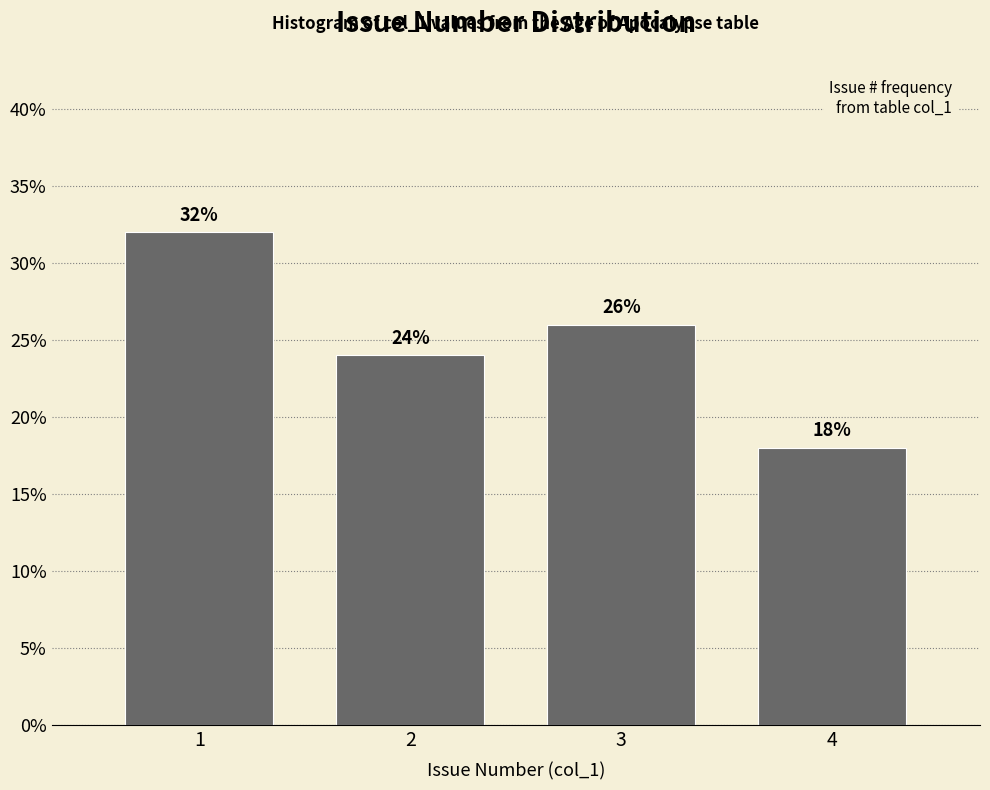

How tall is the bar that spans 2.5 to 3.5 on the x-axis?

26